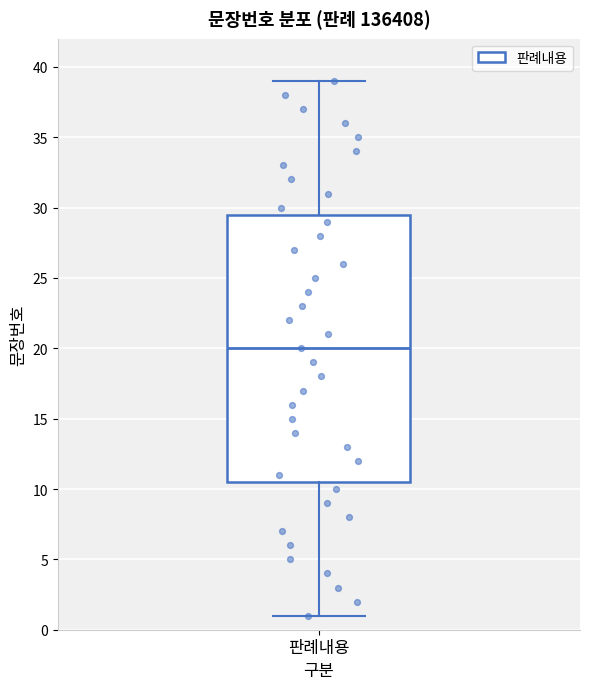

Read this box plot against the y-axis: the position of the median line, the range covered by the box, and the ends of both whiskers. The values are not printed on the chart, so give them approximately, as read against the axis.

median 20.0, box 10.5 to 29.5, whiskers 1.0 to 39.0